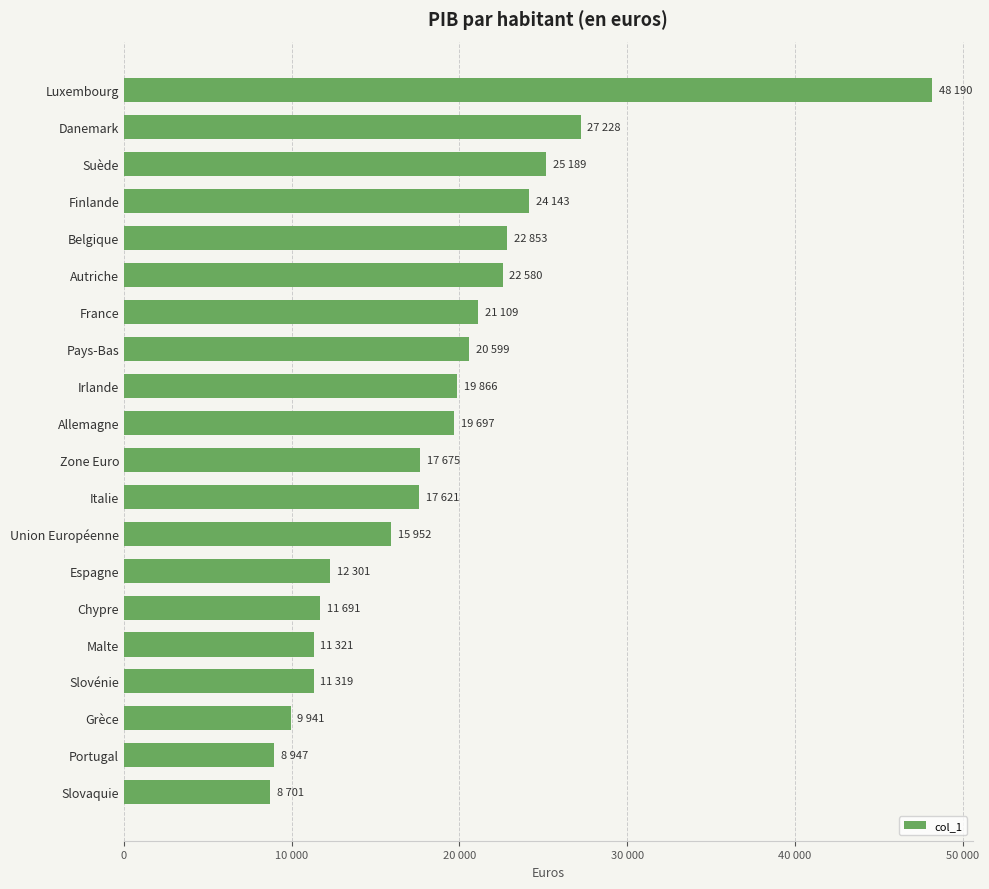

Where is the data nearest to the value 28445?

Danemark